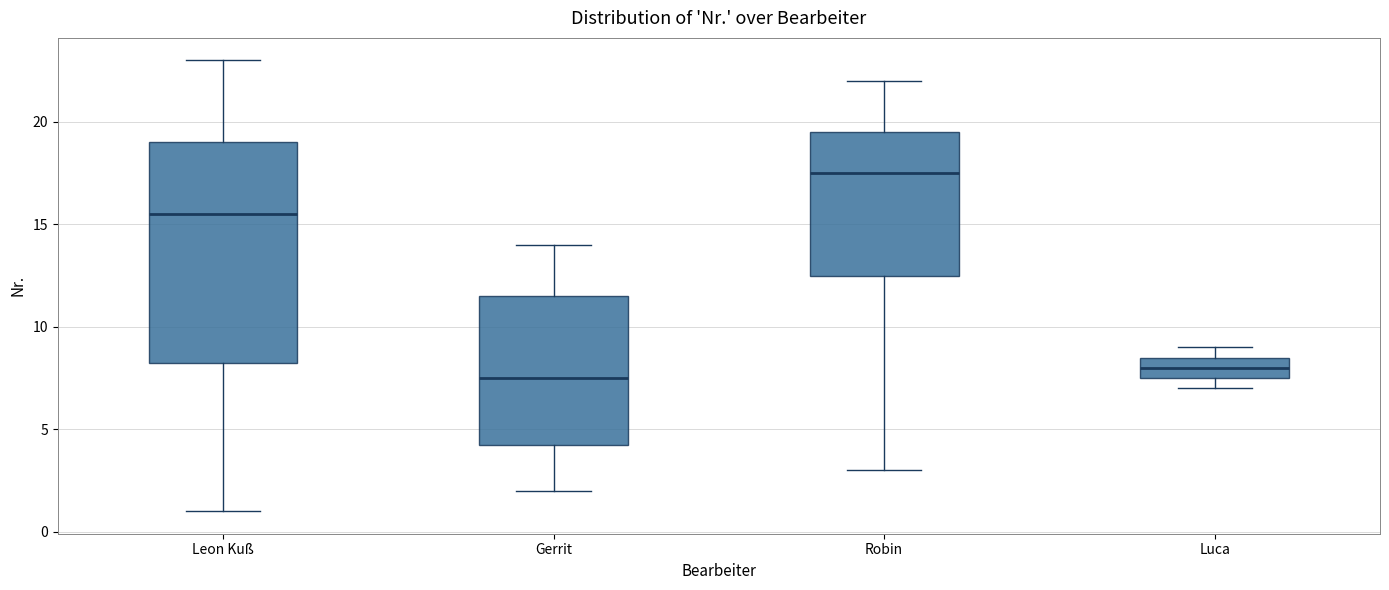

Reading left to right, transcribe this box plot: for each box, give where its median line is, the range the box spans, and where its two whiskers end, as read against the y-axis. The values are not printed on the chart, so give them approximately, as read against the axis.

Leon Kuß: median 15.5, box 8.5 to 19.0, whiskers 1.0 to 23.0
Gerrit: median 7.5, box 4.5 to 11.5, whiskers 2.0 to 14.0
Robin: median 17.5, box 12.5 to 19.5, whiskers 3.0 to 22.0
Luca: median 8.0, box 7.5 to 8.5, whiskers 7.0 to 9.0